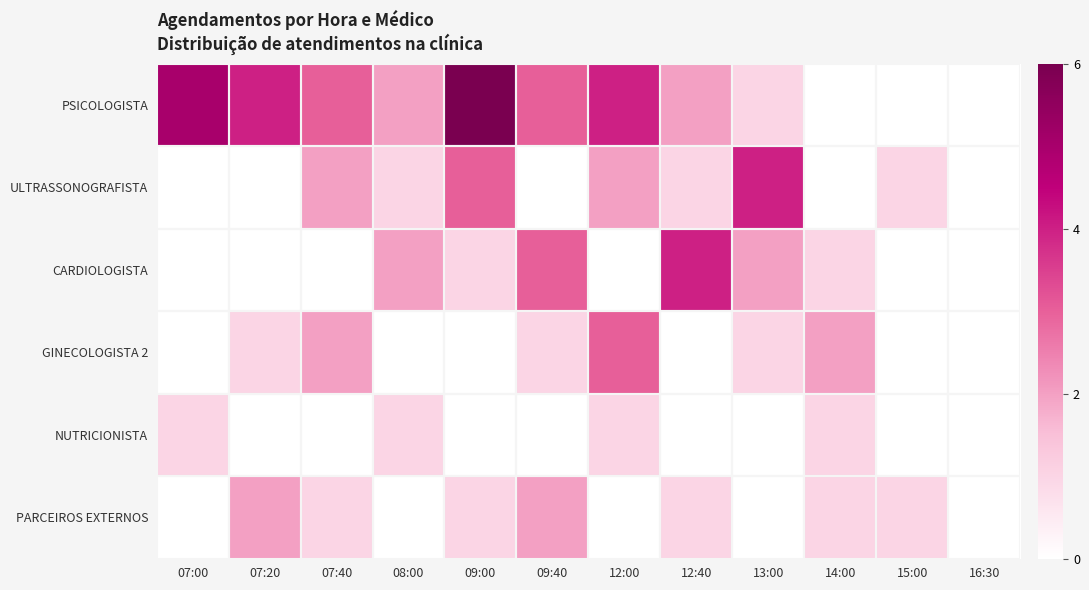

Reading left to right, transcribe all the data shown in this chart.

PSICOLOGISTA: 07:00=5	07:20=4	07:40=3	08:00=2	09:00=6	09:40=3	12:00=4	12:40=2	13:00=1	14:00=0	15:00=0	16:30=0
ULTRASSONOGRAFISTA: 07:00=0	07:20=0	07:40=2	08:00=1	09:00=3	09:40=0	12:00=2	12:40=1	13:00=4	14:00=0	15:00=1	16:30=0
CARDIOLOGISTA: 07:00=0	07:20=0	07:40=0	08:00=2	09:00=1	09:40=3	12:00=0	12:40=4	13:00=2	14:00=1	15:00=0	16:30=0
GINECOLOGISTA 2: 07:00=0	07:20=1	07:40=2	08:00=0	09:00=0	09:40=1	12:00=3	12:40=0	13:00=1	14:00=2	15:00=0	16:30=0
NUTRICIONISTA: 07:00=1	07:20=0	07:40=0	08:00=1	09:00=0	09:40=0	12:00=1	12:40=0	13:00=0	14:00=1	15:00=0	16:30=0
PARCEIROS EXTERNOS: 07:00=0	07:20=2	07:40=1	08:00=0	09:00=1	09:40=2	12:00=0	12:40=1	13:00=0	14:00=1	15:00=1	16:30=0